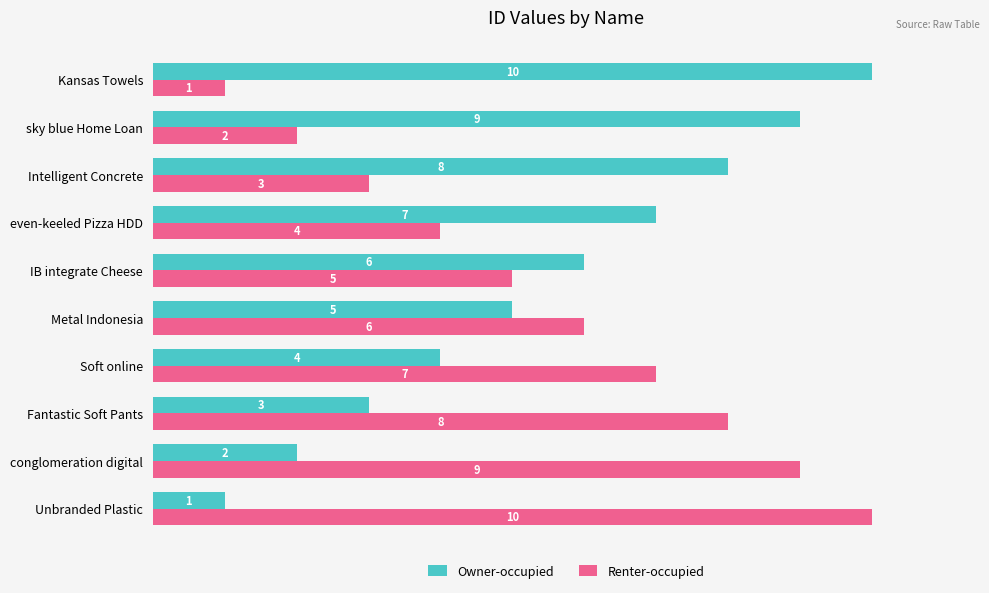

What is the average value of the Owner-occupied series?

6